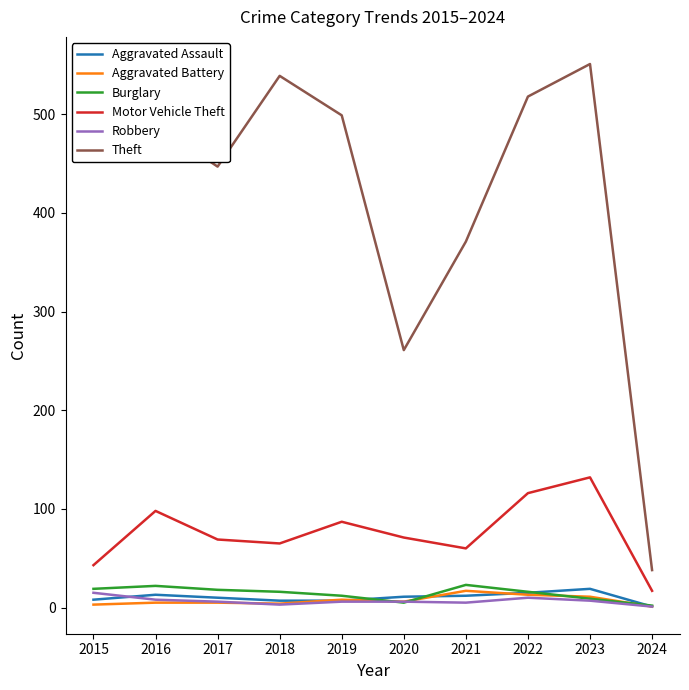

What is the maximum value for Burglary?

23